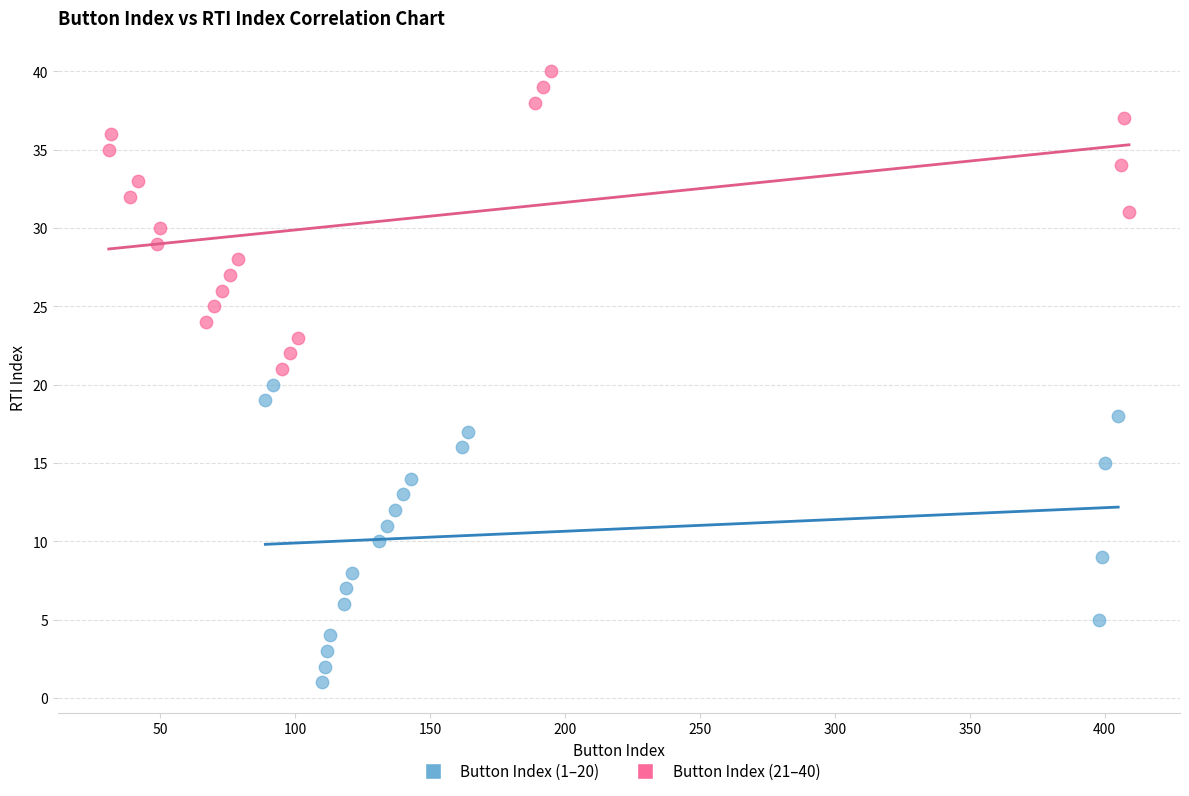

Which series contains the highest Y value?

Button Index (21–40)